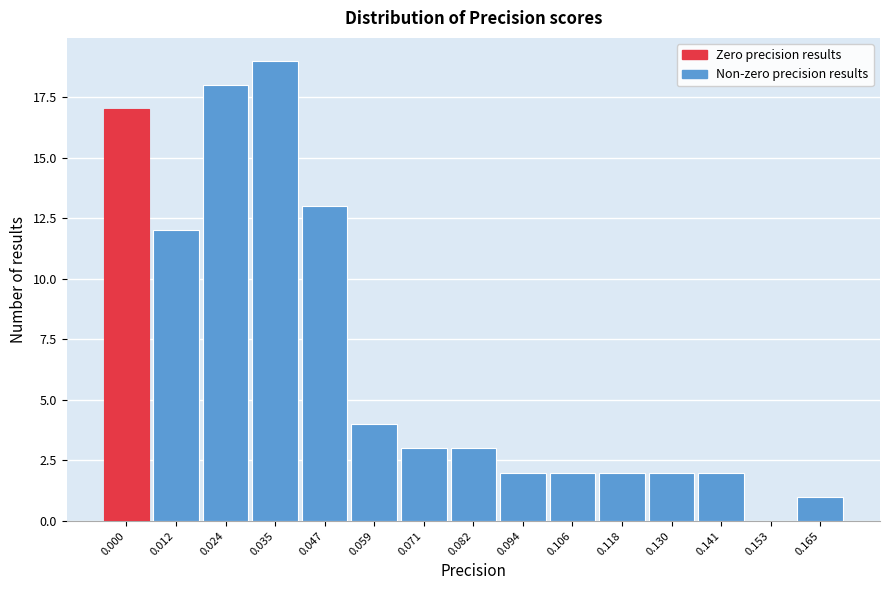

Reading left to right, transcribe all the data shown in this chart.

0.000=17	0.012=12	0.024=18	0.035=19	0.047=13	0.059=4	0.071=3	0.082=3	0.094=2	0.106=2	0.118=2	0.130=2	0.141=2	0.153=0	0.165=1